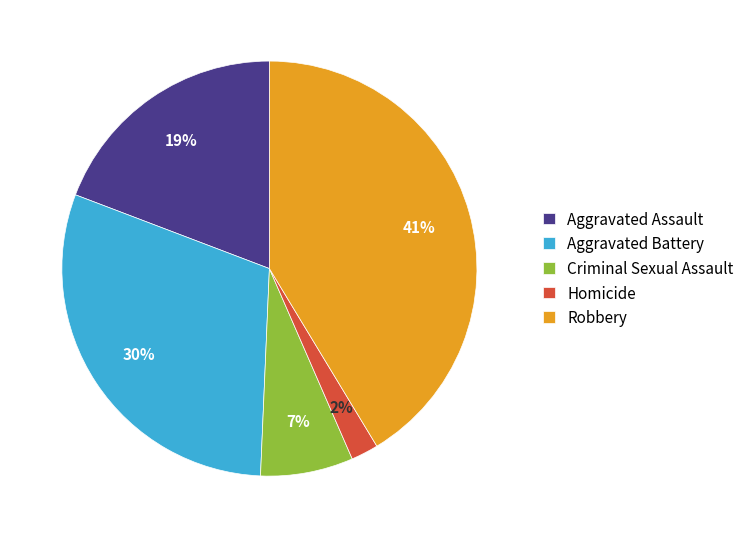

What is the largest slice in the pie chart?

Robbery